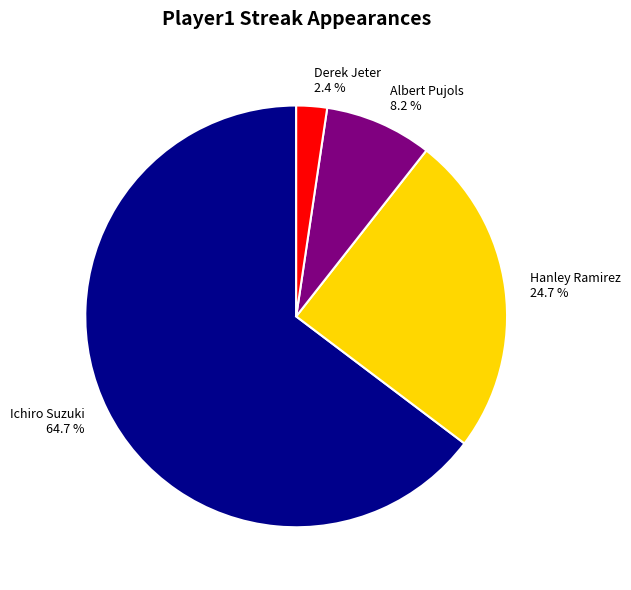

Approximately how many times larger is the value at Albert Pujols compared to Hanley Ramirez?

0.3